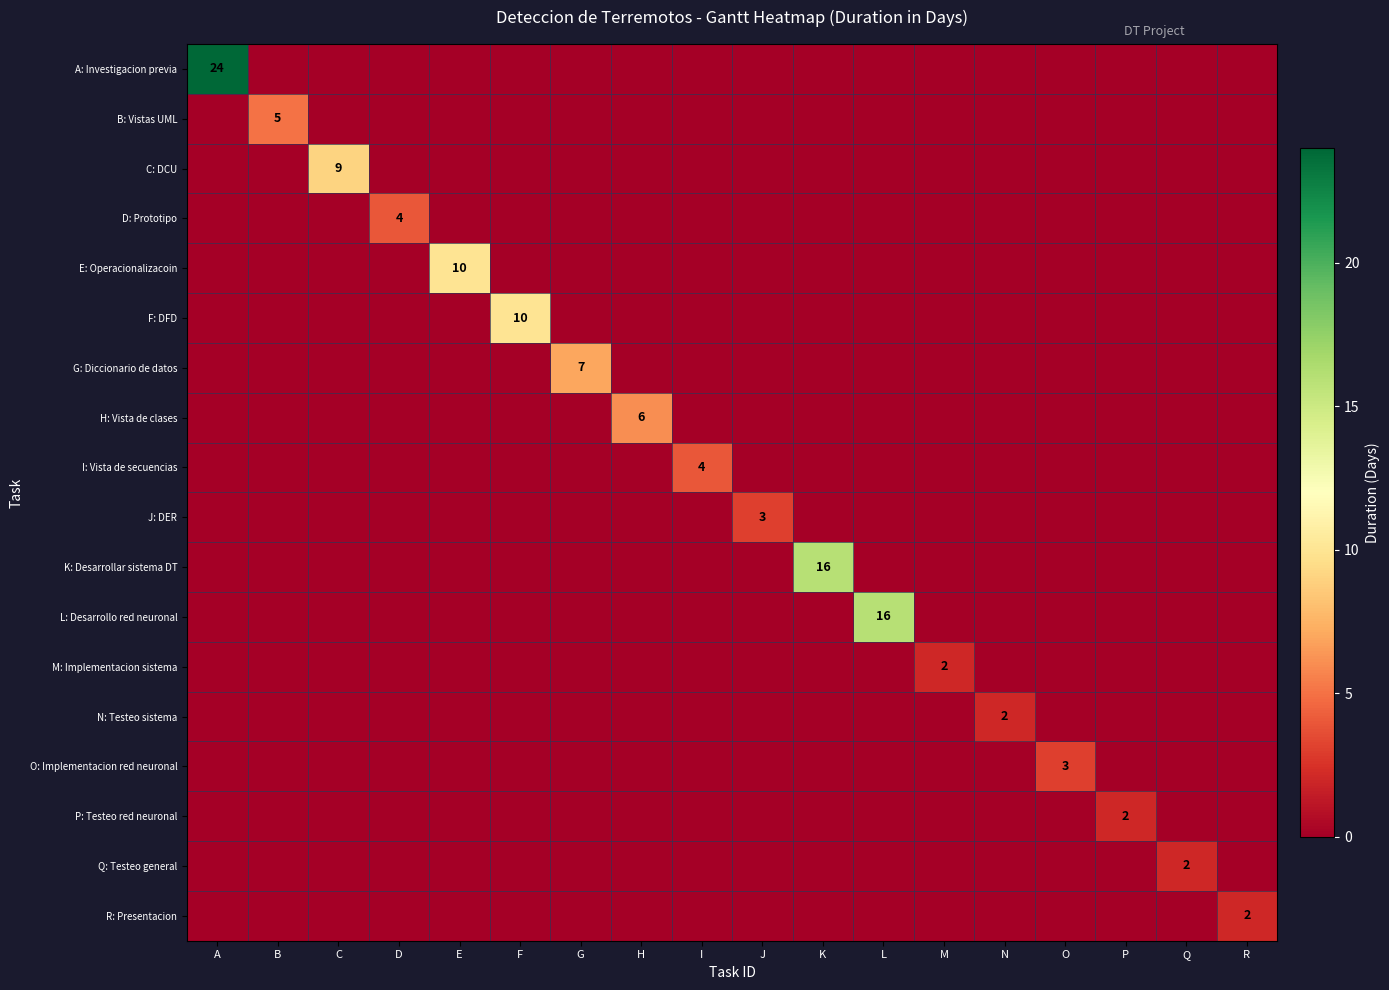

What is the total value across all series at E?

10